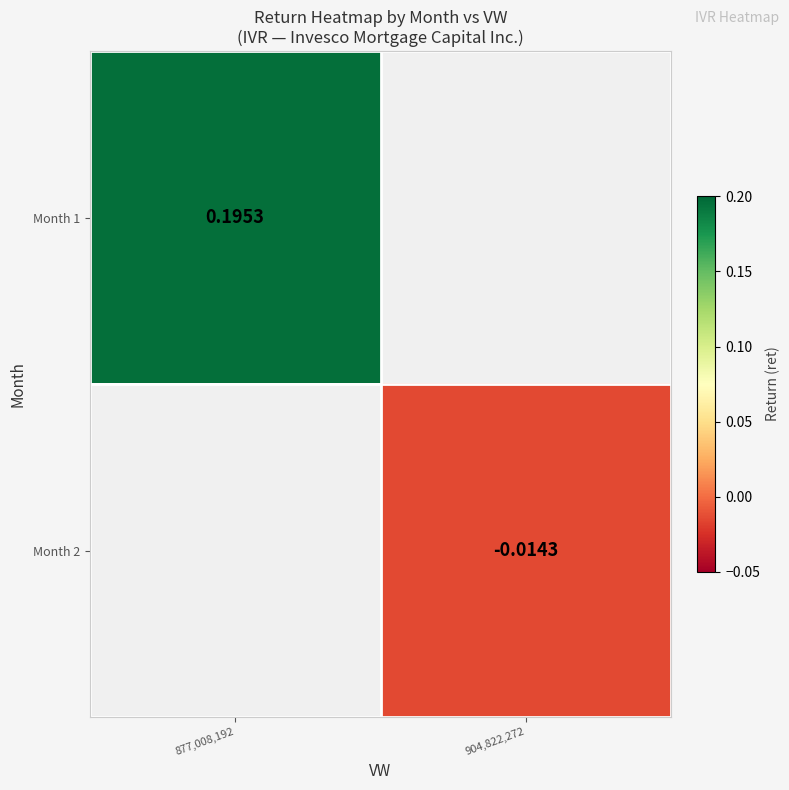

How many distinct data groups are displayed?

2